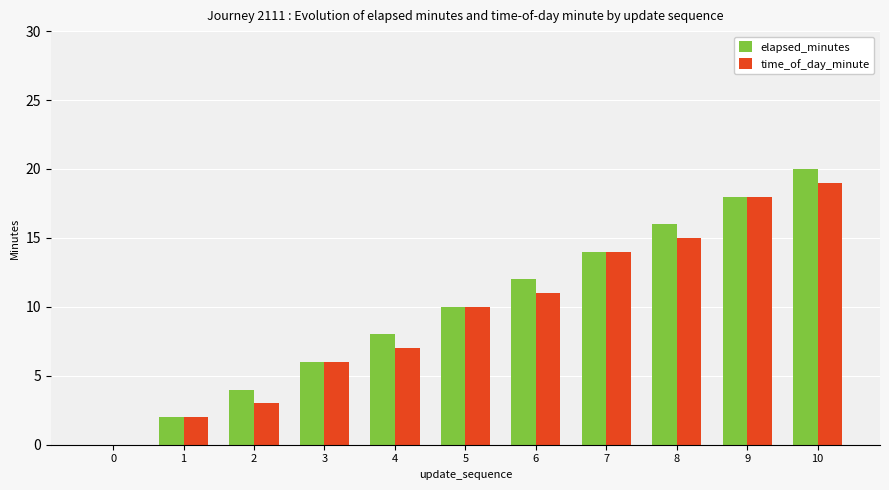

Are the bars grouped side by side (vs. stacked)?

Yes